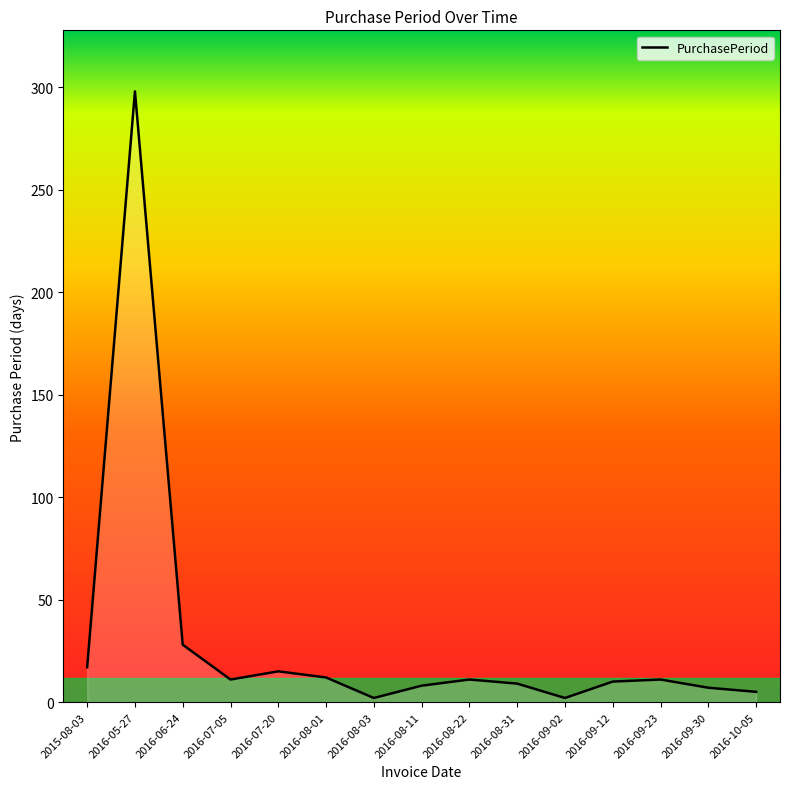

What is the difference between the maximum and second lowest values?

296